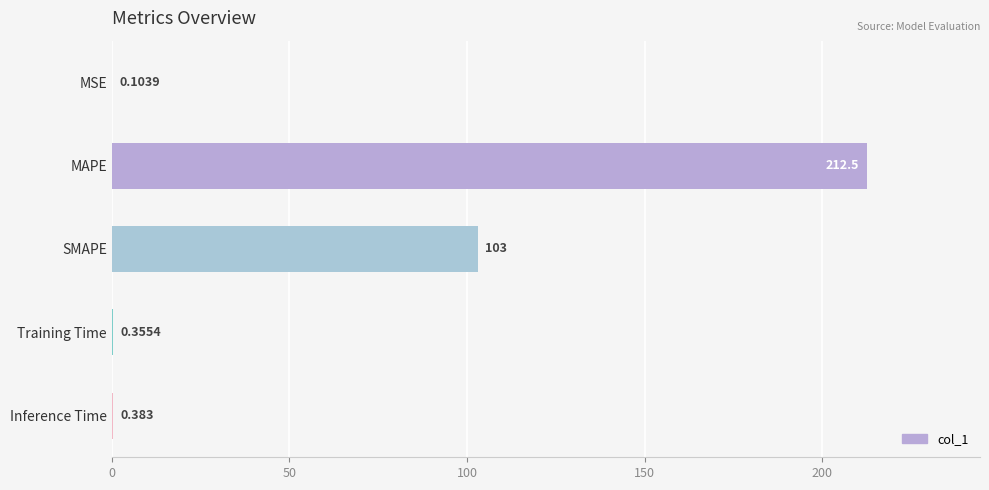

Between MAPE and MSE, which is larger?

MAPE